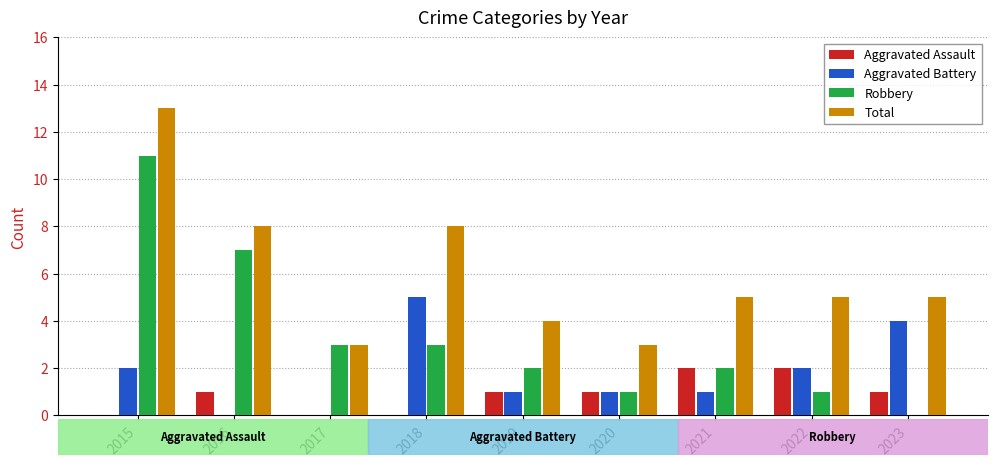

The value of Total at 2021 is 9. True or false?

False